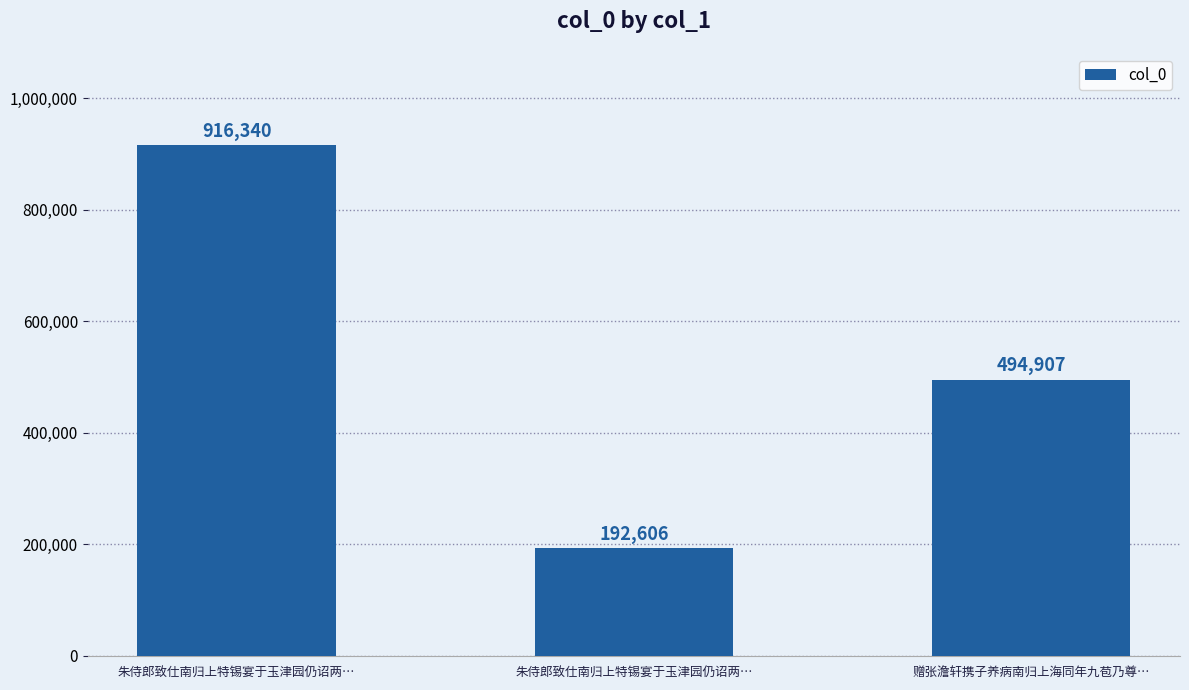

The value at 朱侍郎致仕南归上特锡宴于玉津园仍诏两… is 916340. True or false?

True